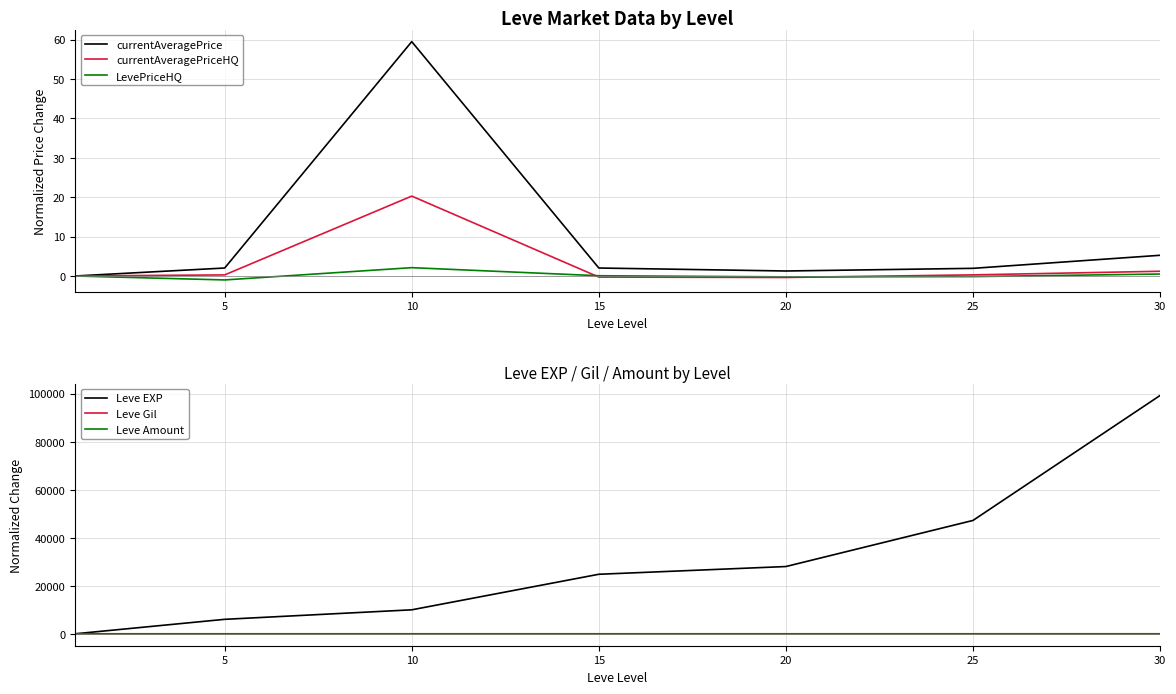

Reading left to right, list all the values displayed in this chart.

currentAveragePrice: 0.0	2.0	59.5	2.0	1.3	1.9	5.3
currentAveragePriceHQ: 0.0	0.3	20.3	-0.3	-0.4	0.3	1.2
LevePriceHQ: 0.0	-1.0	2.1	0.1	-0.2	-0.2	0.5
Leve EXP: 0.0	6029.0	9989.0	24789.0	28009.0	47199.0	99219.0
Leve Gil: 0.0	-0.8	-0.6	-0.7	-0.6	-0.5	-0.4
Leve Amount: 0.0	0.2	0.5	1.0	1.6	1.8	2.7